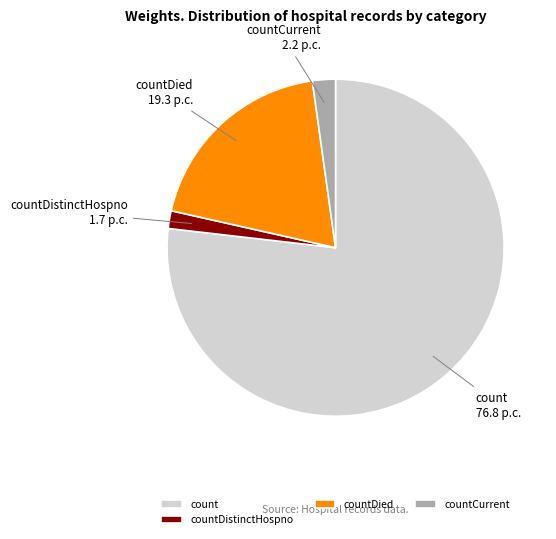

True or false: countDistinctHospno accounts for 2% of the total.

True